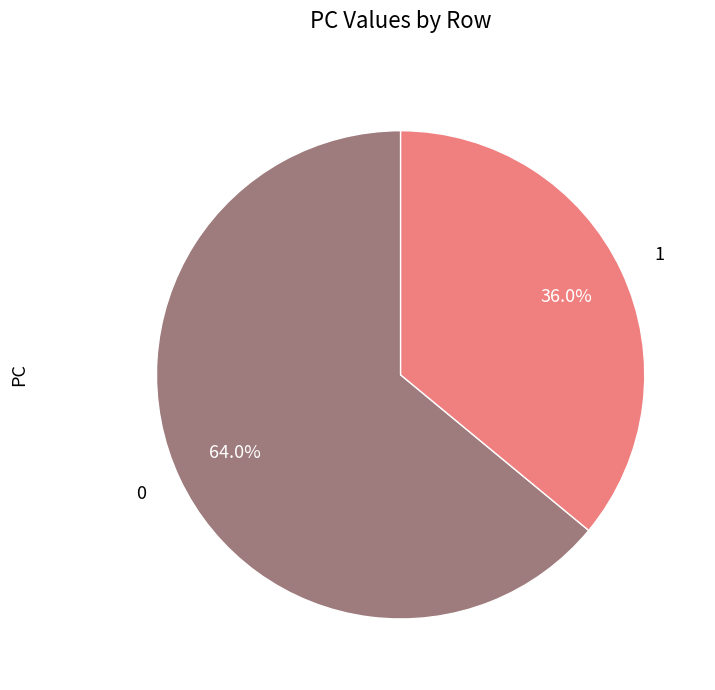

Does 0 account for over 50% of the chart?

Yes